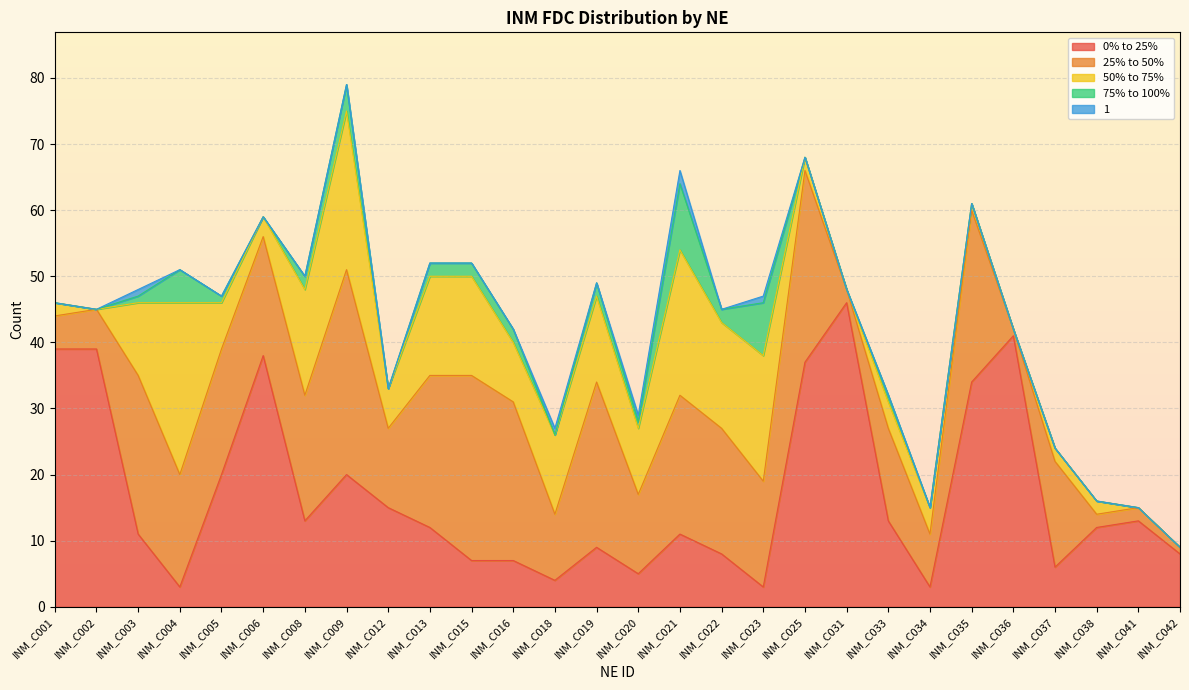

At which label does 0% to 25% first exceed 12?

INM_C001